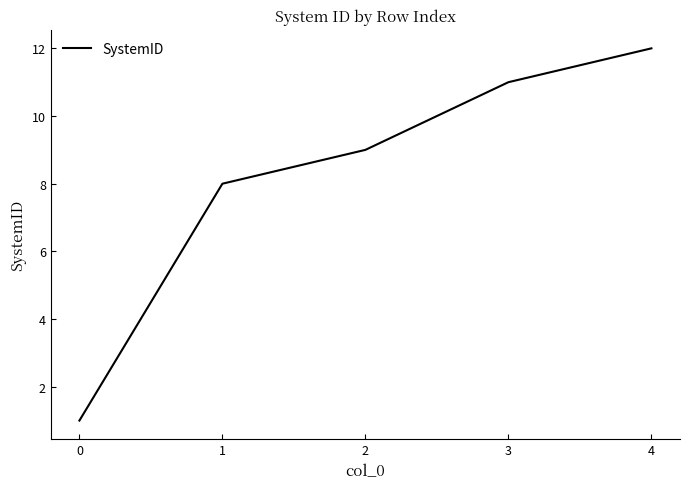

Which has a higher value, 4 or 1?

4